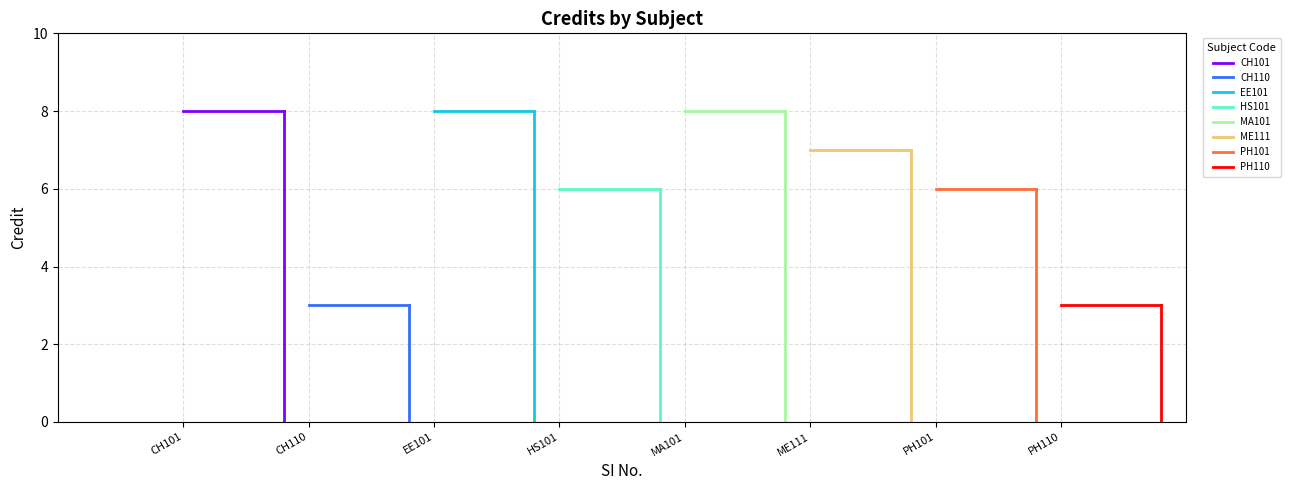

How many data points does each series have?

8